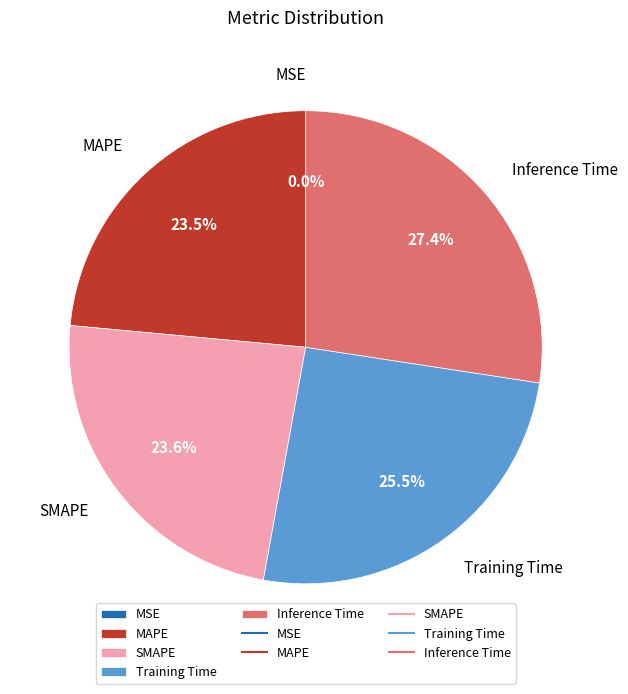

Is it true that Inference Time is 27% of the pie?

True